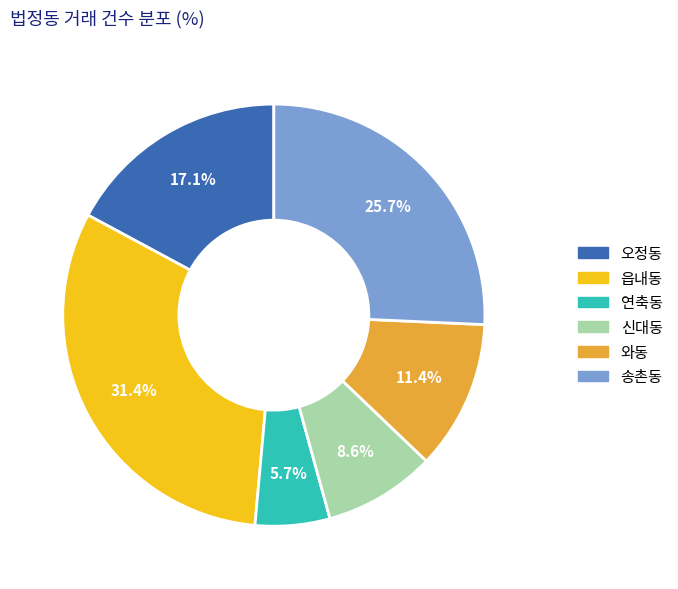

Does any single category account for the majority?

No